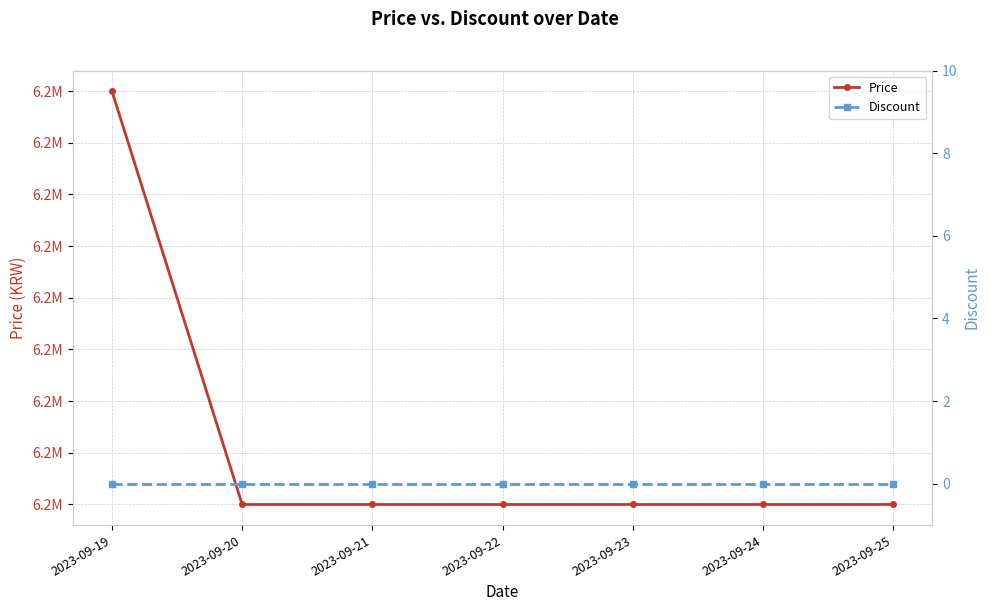

List the series in order of their peak value, highest first.

Price, Discount